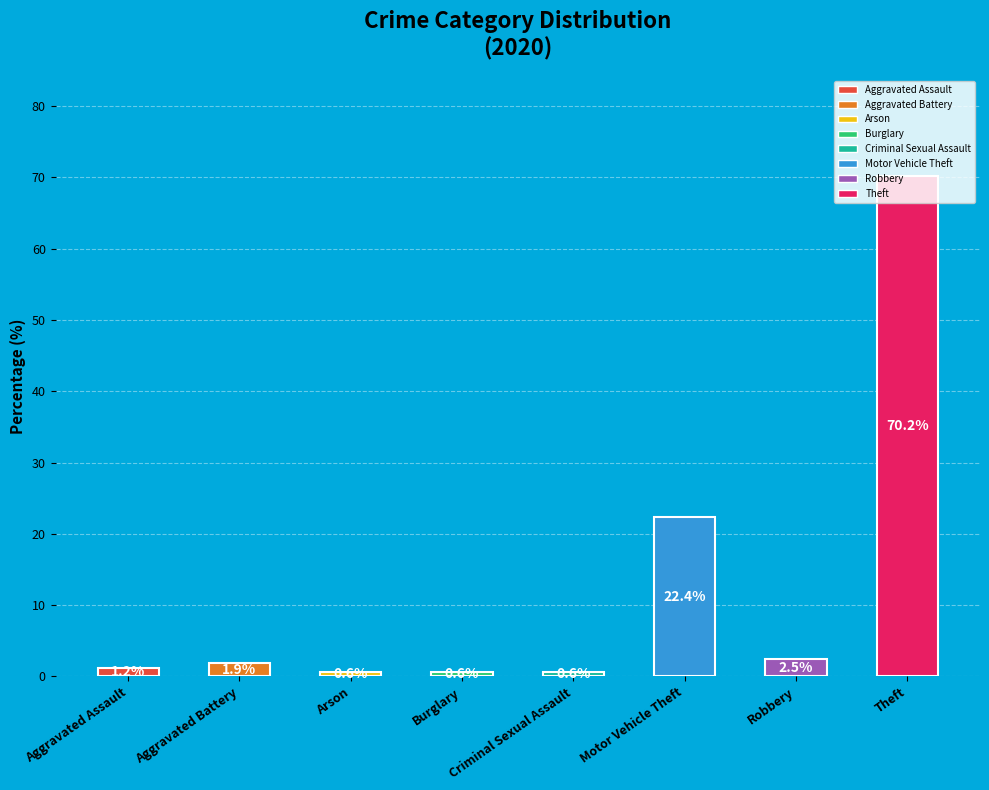

Is it true that the value at Aggravated Battery is 1.9?

True